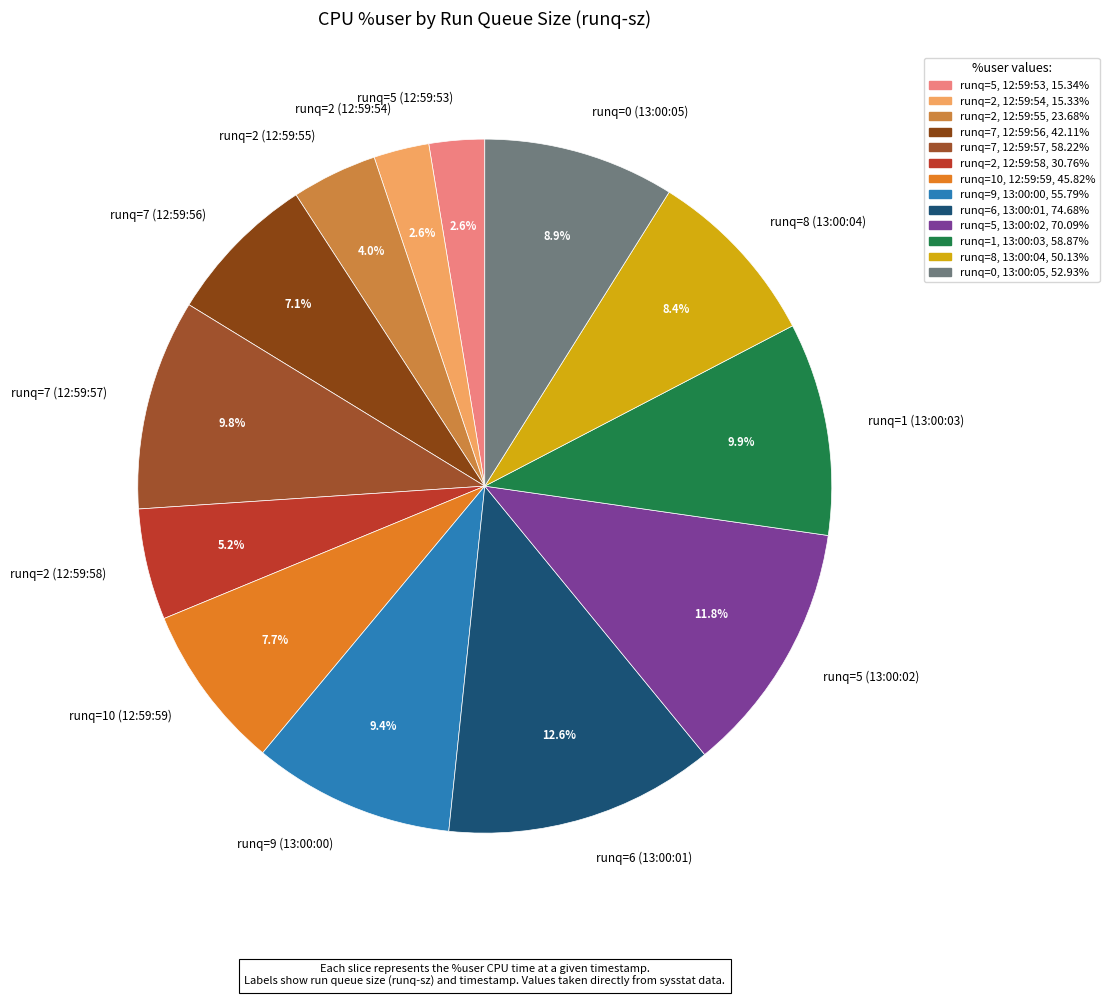

Which slice is the largest?

runq=6 (13:00:01)